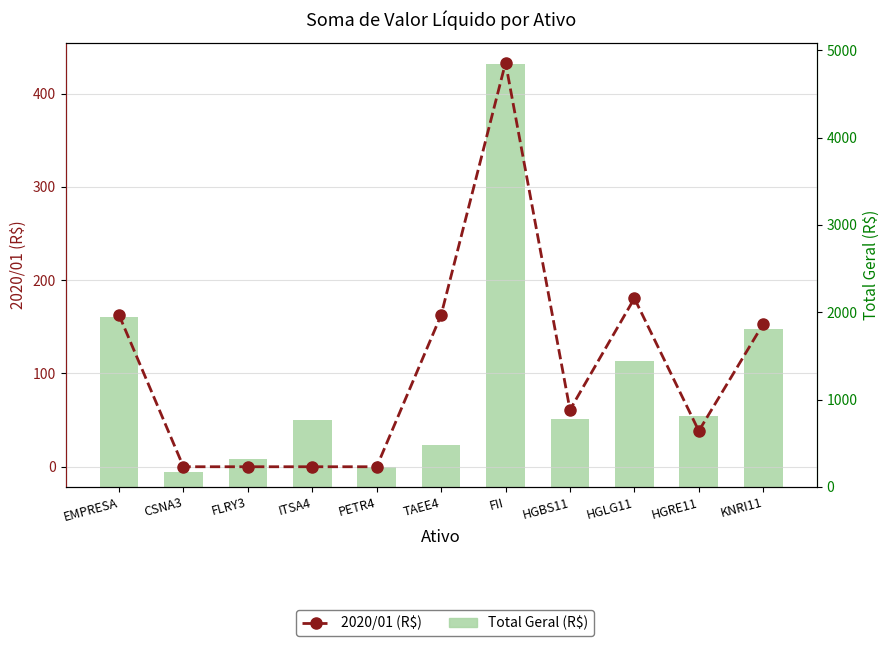

What is the value of the Total Geral (R$) bar at the 1st from the left?

1947.0